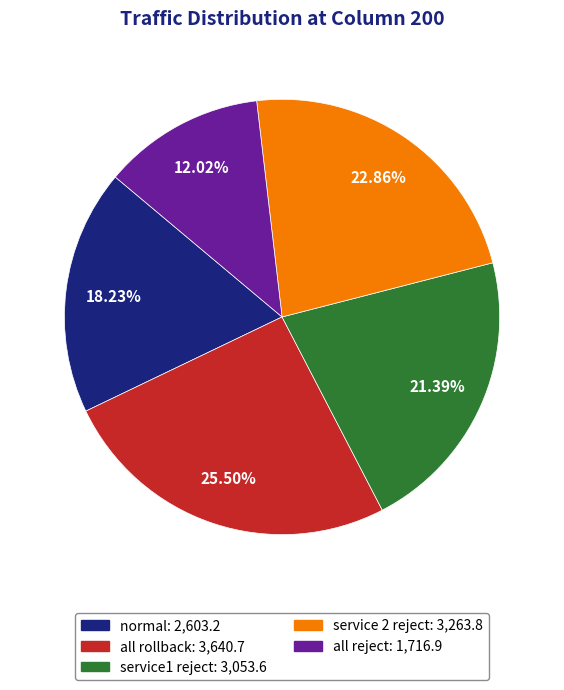

Rank the categories by value from highest to lowest.

all rollback, service 2 reject, service1 reject, normal, all reject